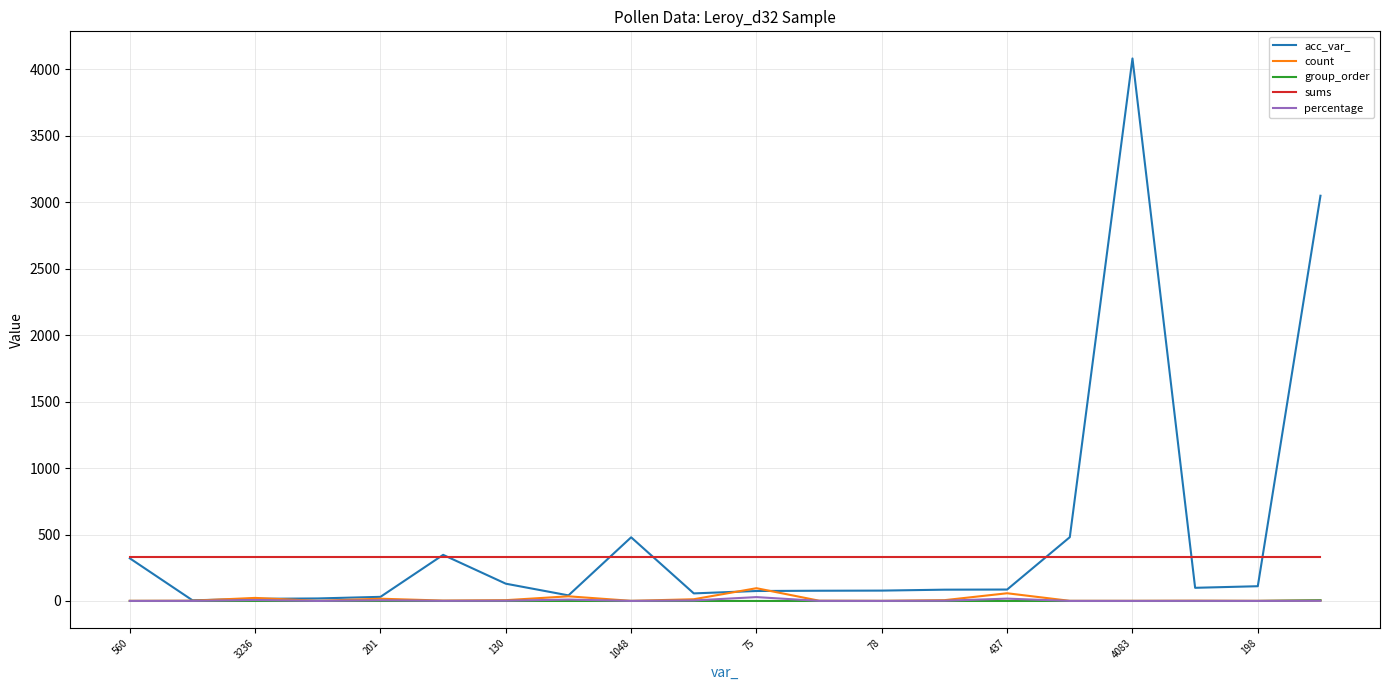

True or false: sums and group_order cross at least once.

False